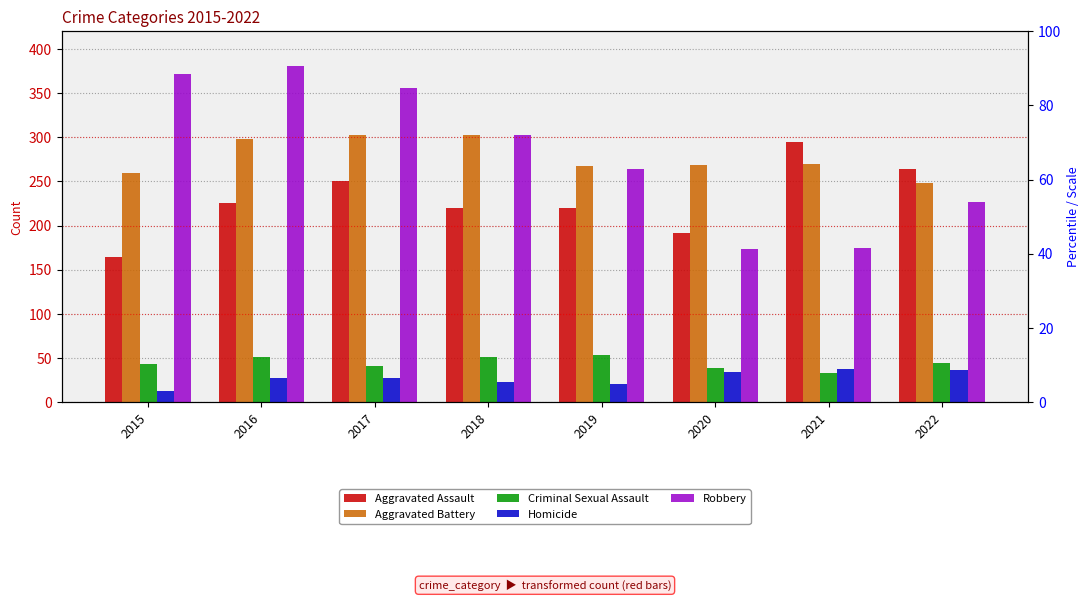

At which label is Criminal Sexual Assault closest to 43?

2015